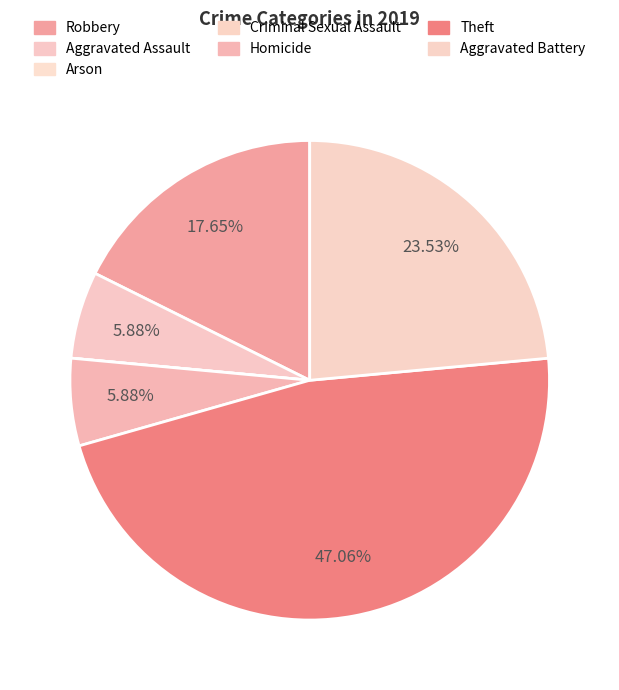

What percentage is NOT represented by Homicide?

94.1%